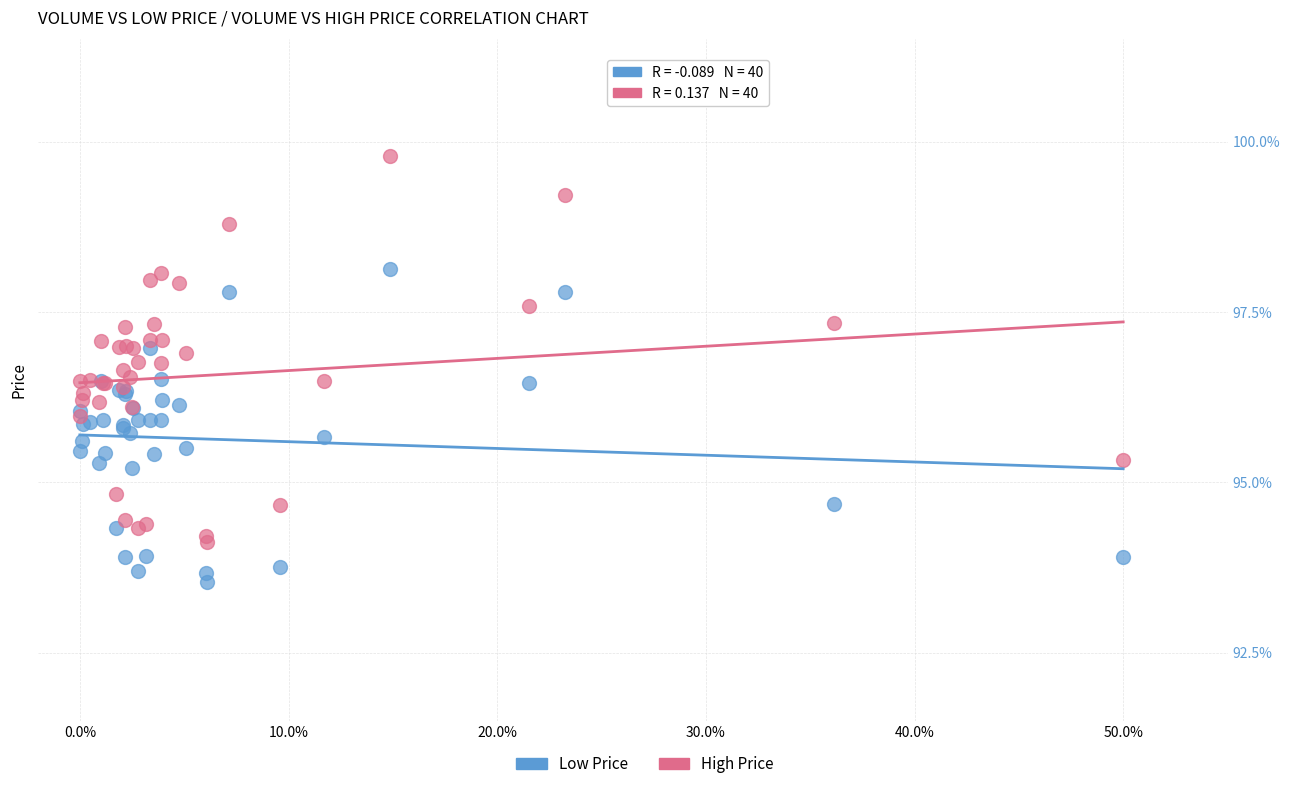

What is the X range (max minus min) for the scatter plot?

0.5